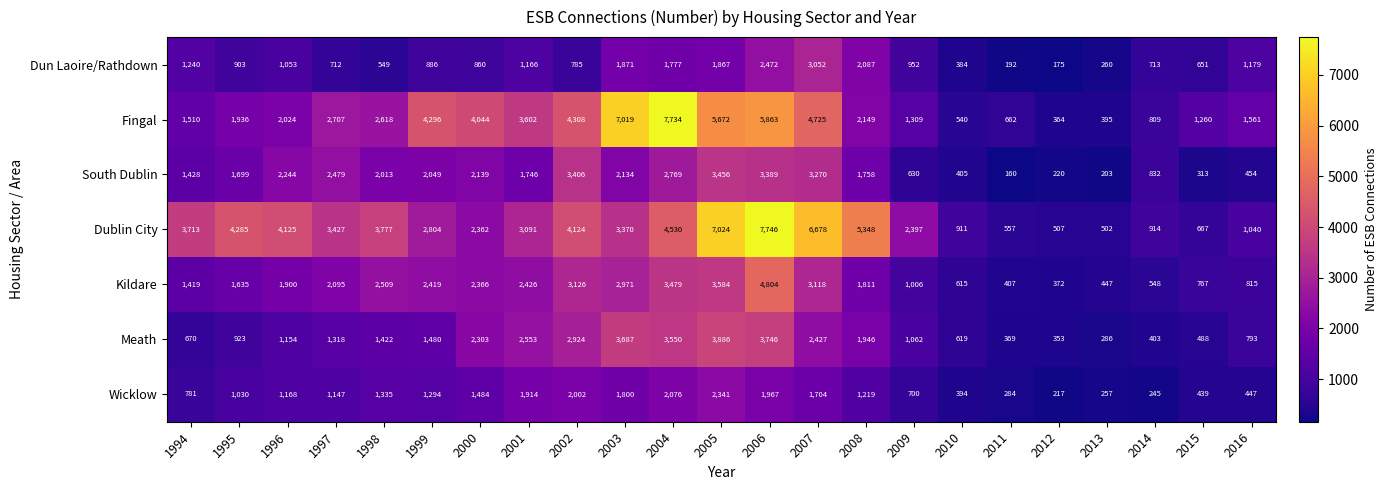

Which series has the widest spread of values?

Fingal